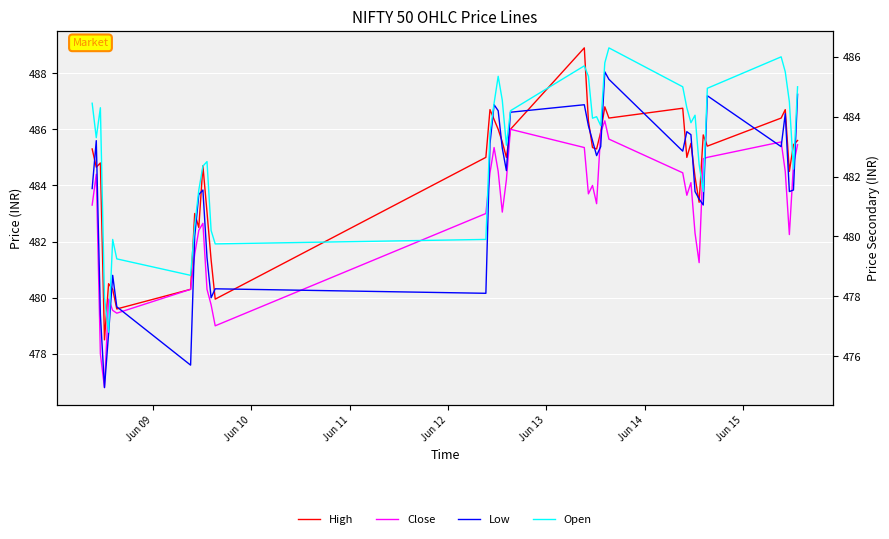

How many lines are shown in the chart?

4